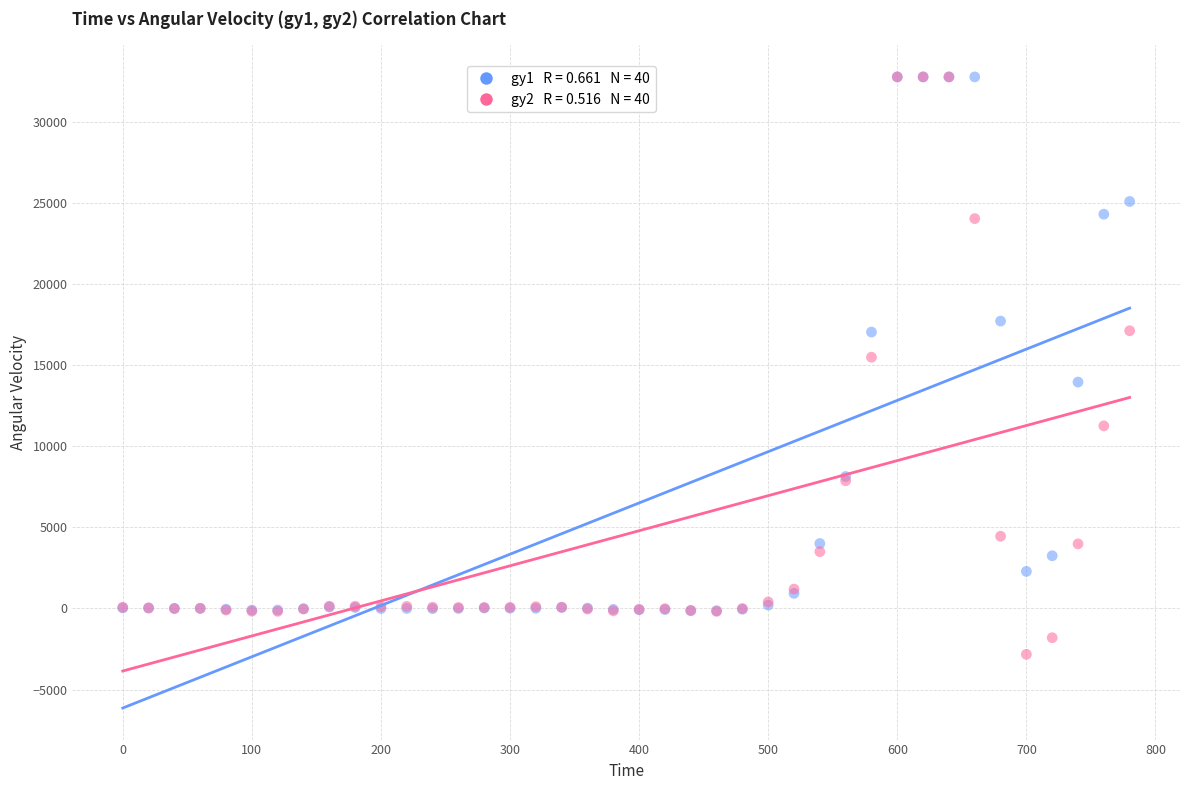

Across all series, what Y value is closest to 14969?

15487